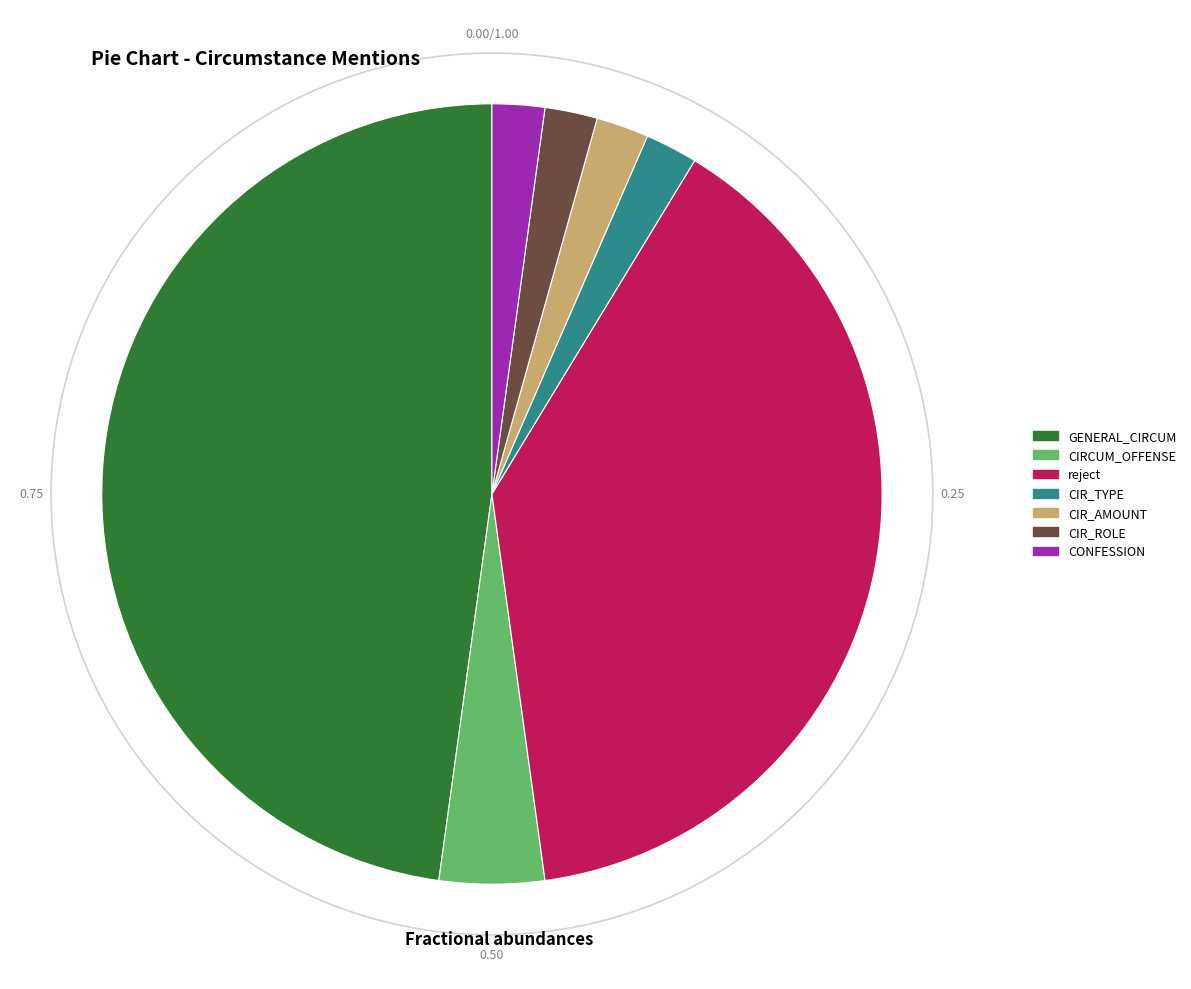

What is the largest slice in the pie chart?

GENERAL_CIRCUM